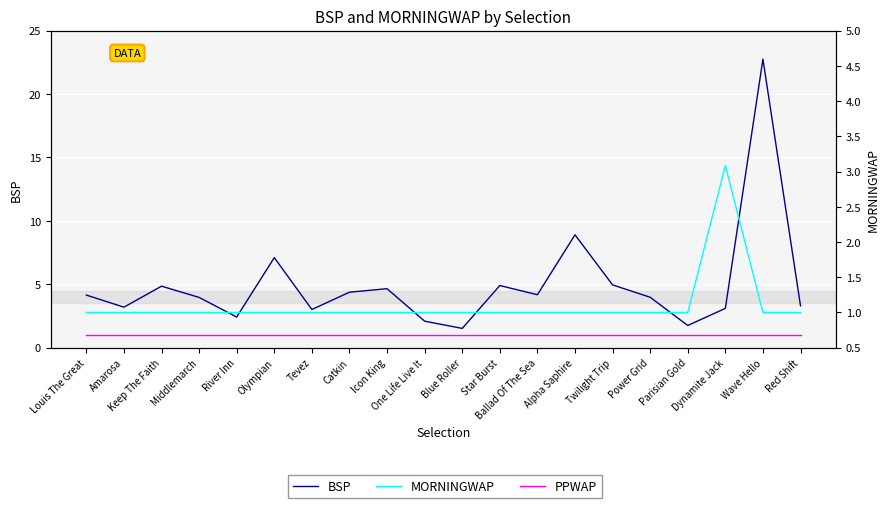

List the series in order of their peak value, highest first.

BSP, MORNINGWAP, PPWAP